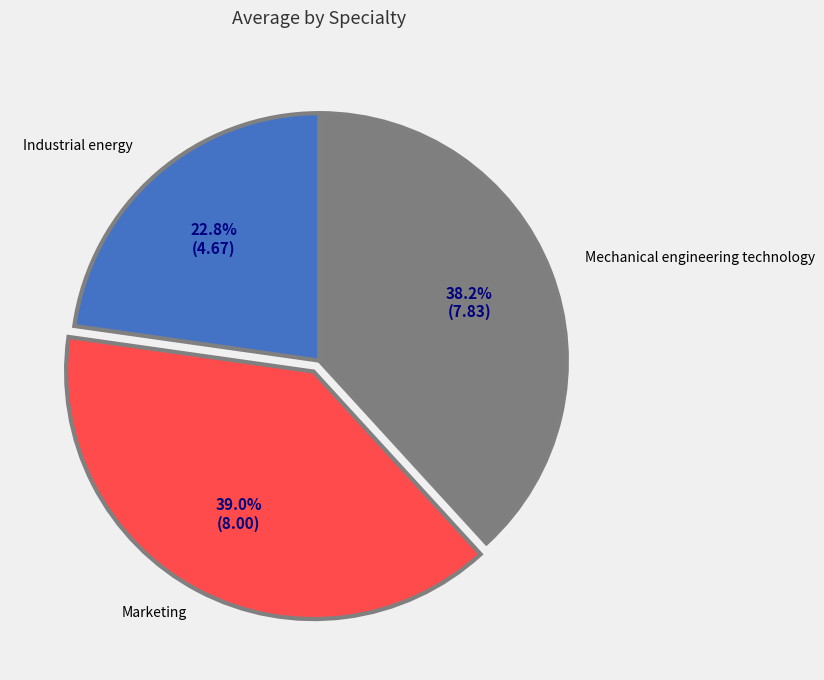

Is there a majority slice in this chart?

No